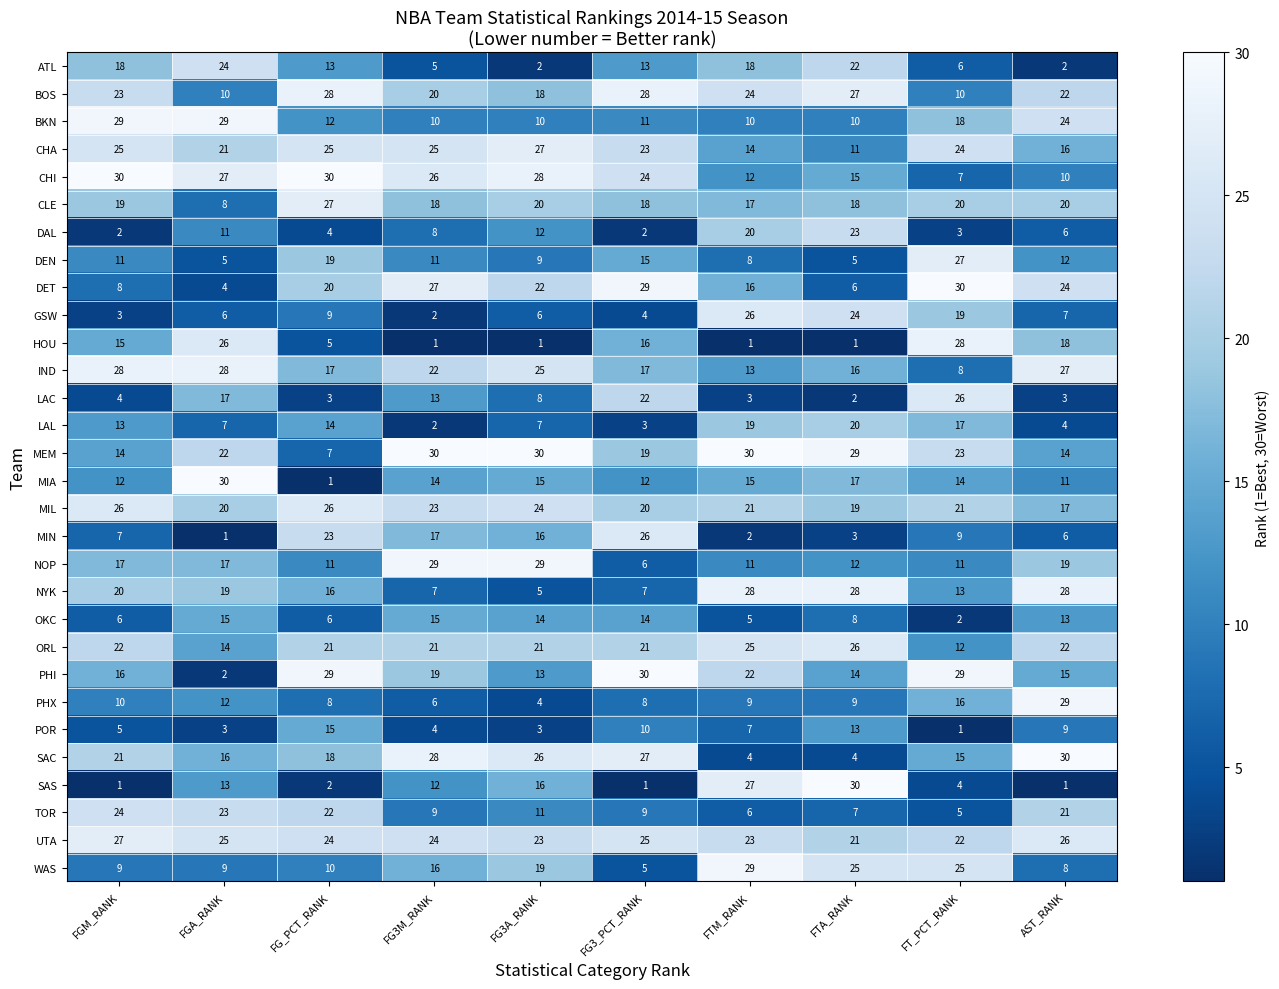

At which label does UTA reach its minimum?

FTA_RANK